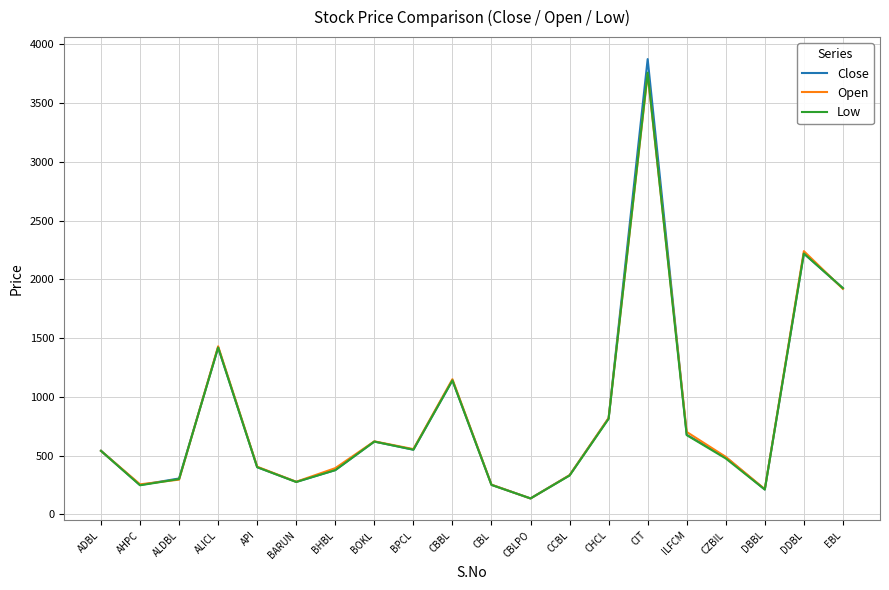

What is the average value of the Close series?

840